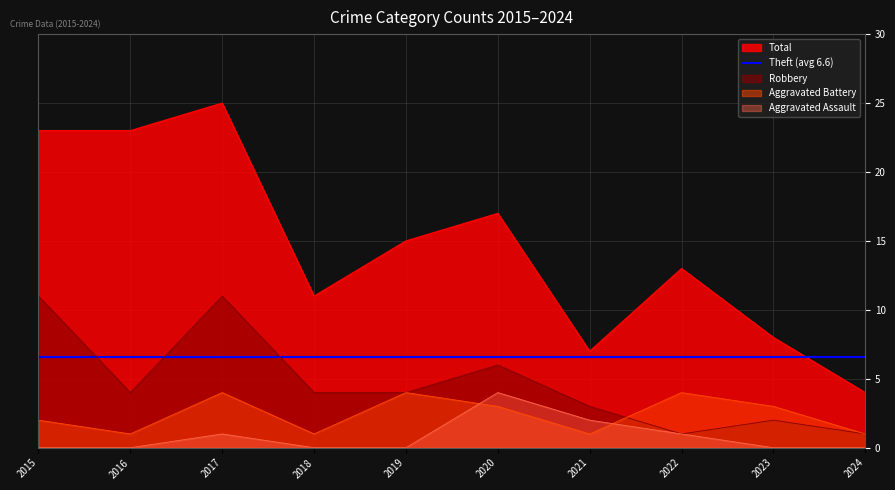

Reading right to left, what are all the values shown in this chart?

Aggravated Assault: 2024=0	2023=0	2022=1	2021=2	2020=4	2019=0	2018=0	2017=1	2016=0	2015=0
Aggravated Battery: 2024=1	2023=3	2022=4	2021=1	2020=3	2019=4	2018=1	2017=4	2016=1	2015=2
Robbery: 2024=1	2023=2	2022=1	2021=3	2020=6	2019=4	2018=4	2017=11	2016=4	2015=11
Total: 2024=4	2023=8	2022=13	2021=7	2020=17	2019=15	2018=11	2017=25	2016=23	2015=23